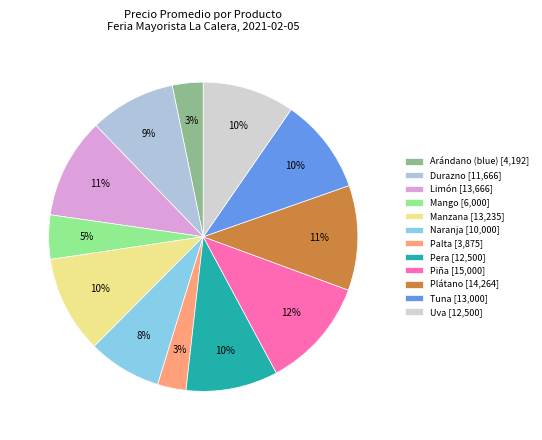

Does any single category account for the majority?

No